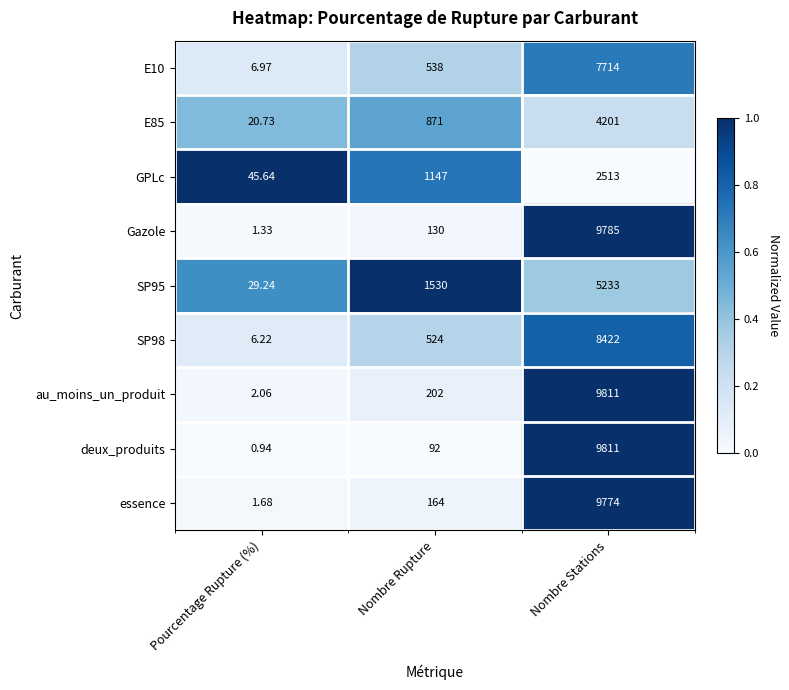

Which series has the largest total across all categories?

au_moins_un_produit